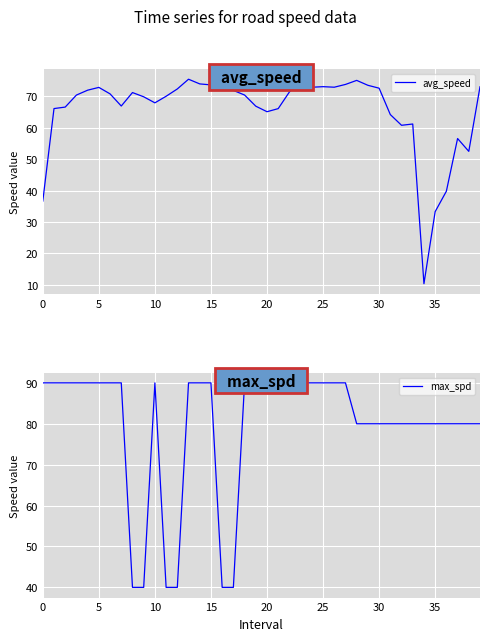

Reading left to right, what are all the values shown in this chart?

avg_speed: 36.6	66.1	66.6	70.4	71.9	72.8	70.8	66.9	71.2	69.8	67.9	70.0	72.3	75.4	73.9	73.6	73.5	71.9	70.4	66.9	65.1	66.1	71.4	74.8	72.9	73.1	72.9	73.8	75.1	73.5	72.6	64.2	60.8	61.2	10.4	33.3	39.8	56.6	52.5	73.0
max_spd: 90.0	90.0	90.0	90.0	90.0	90.0	90.0	90.0	40.0	40.0	90.0	40.0	40.0	90.0	90.0	90.0	40.0	40.0	90.0	90.0	90.0	90.0	90.0	90.0	90.0	90.0	90.0	90.0	80.0	80.0	80.0	80.0	80.0	80.0	80.0	80.0	80.0	80.0	80.0	80.0